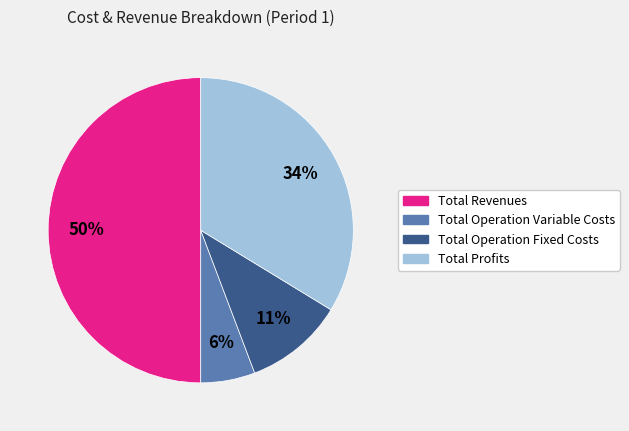

To the nearest percent, what is the difference between the largest and smallest slice percentages?

44%